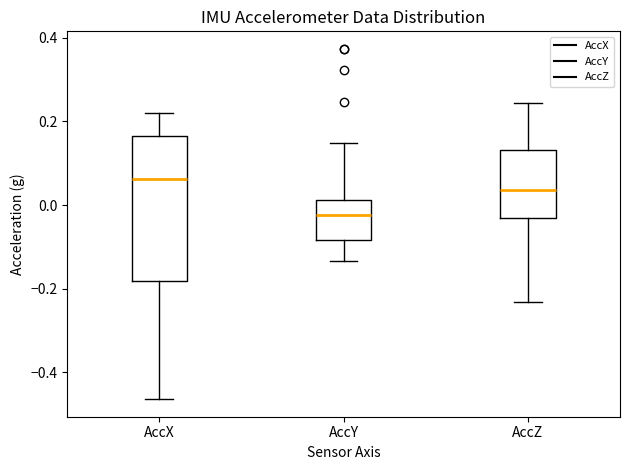

Which box is the tallest, from its lower edge to its upper edge?

AccX